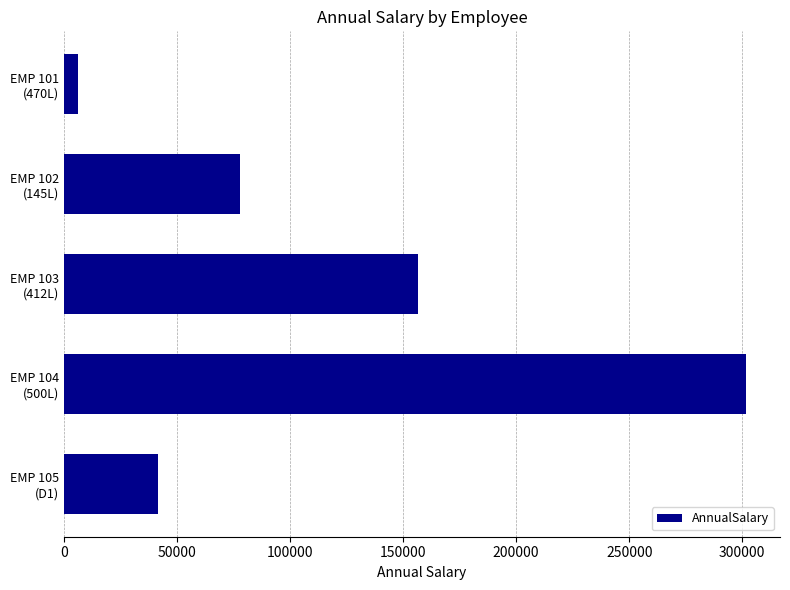

What is the difference between the second highest and second lowest values?

114960.0